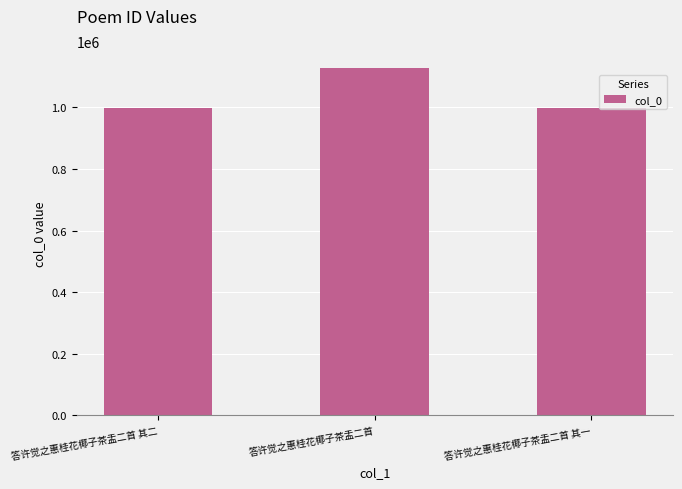

Approximately how many times larger is the value at 答许觉之惠桂花椰子茶盂二首 其一 compared to 答许觉之惠桂花椰子茶盂二首 其二?

1.0